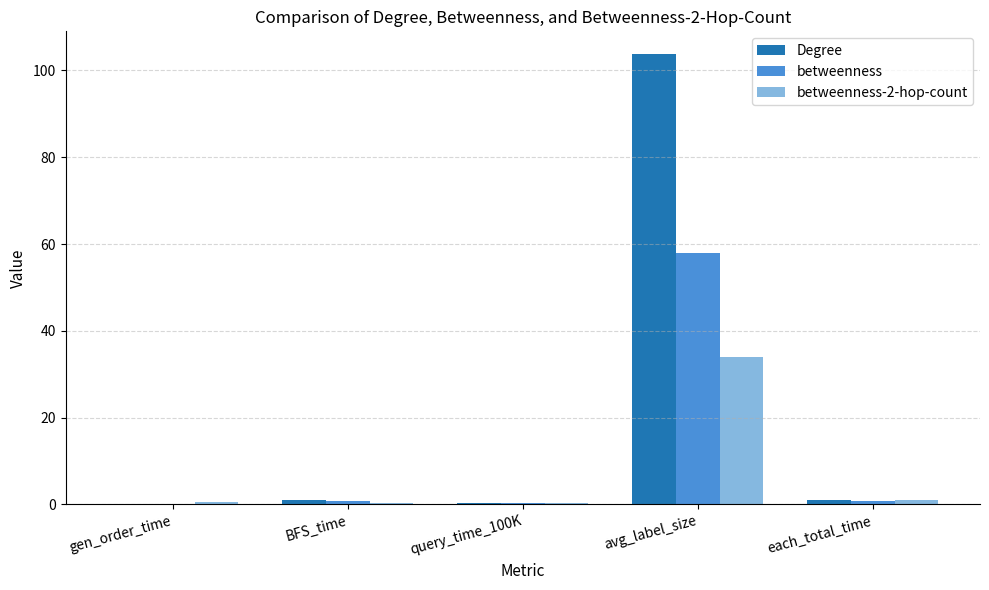

True or false: Degree has a value of 0.3 at query_time_100K.

True